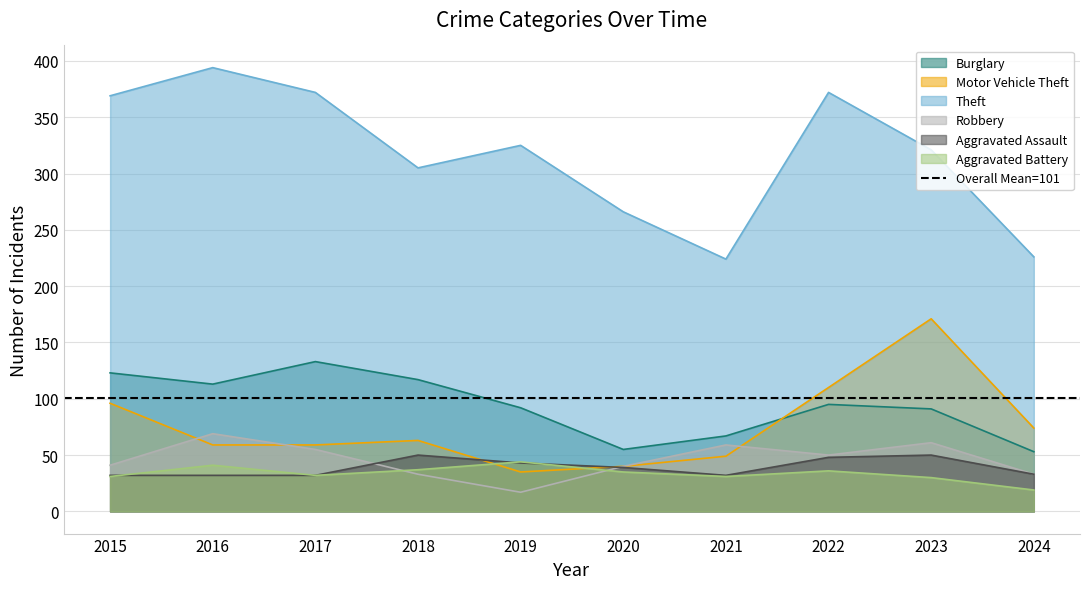

Reading left to right, extract all data points from this chart.

Burglary: 2015=123	2016=113	2017=133	2018=117	2019=92	2020=55	2021=67	2022=95	2023=91	2024=53
Motor Vehicle Theft: 2015=96	2016=59	2017=59	2018=63	2019=35	2020=40	2021=49	2022=110	2023=171	2024=74
Theft: 2015=369	2016=394	2017=372	2018=305	2019=325	2020=266	2021=224	2022=372	2023=321	2024=226
Robbery: 2015=41	2016=69	2017=55	2018=33	2019=17	2020=40	2021=59	2022=50	2023=61	2024=33
Aggravated Assault: 2015=32	2016=32	2017=32	2018=50	2019=43	2020=39	2021=32	2022=48	2023=50	2024=33
Aggravated Battery: 2015=31	2016=41	2017=32	2018=37	2019=44	2020=35	2021=31	2022=36	2023=30	2024=19